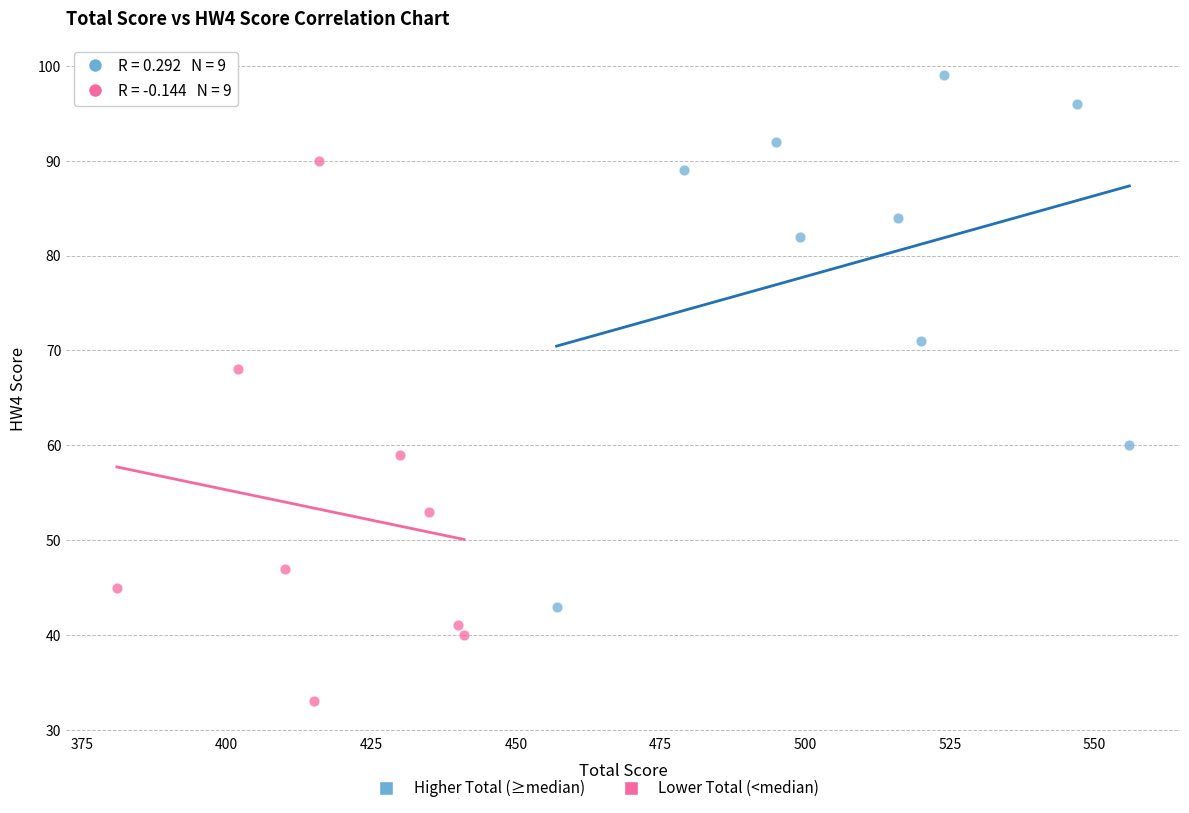

Which series contains the highest Y value?

Higher Total (≥median)